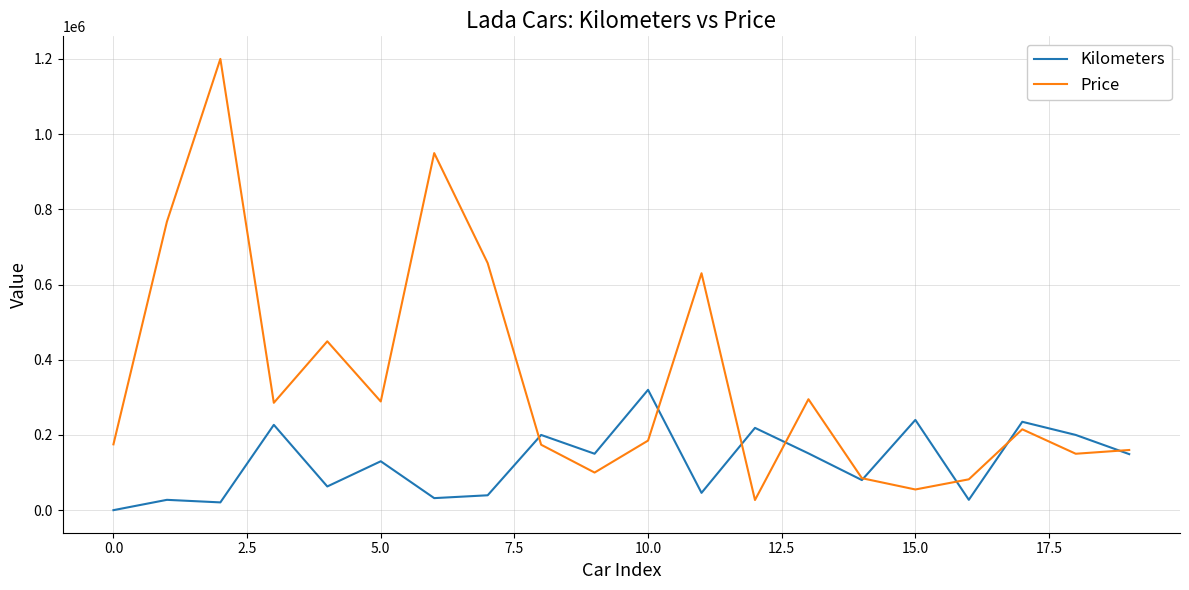

Rank the series by their maximum value, from highest to lowest.

Price, Kilometers